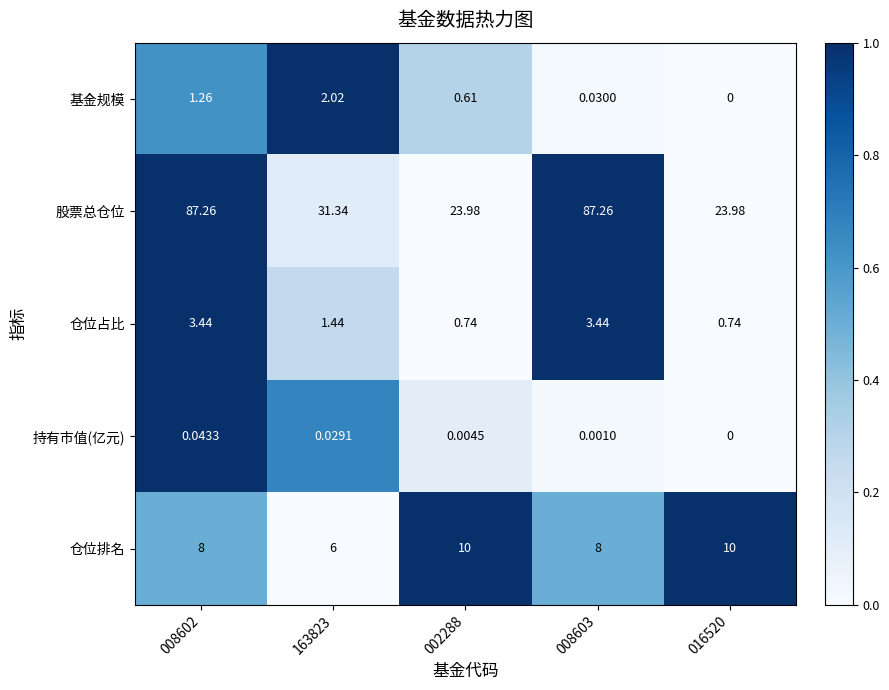

List the series in order of their peak value, lowest first.

持有市值(亿元), 基金规模, 仓位占比, 仓位排名, 股票总仓位